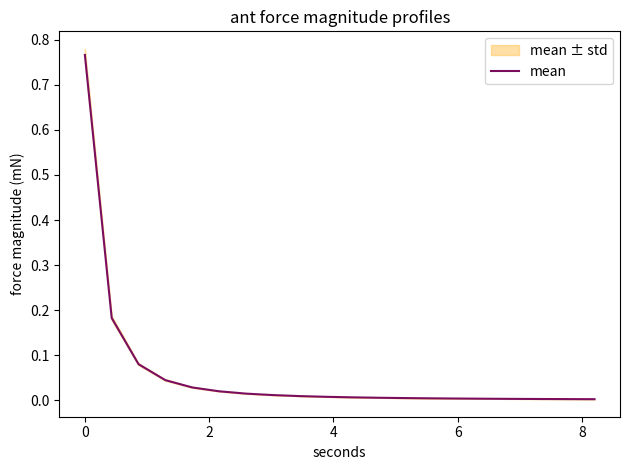

The value at 0 is 0.3. True or false?

False